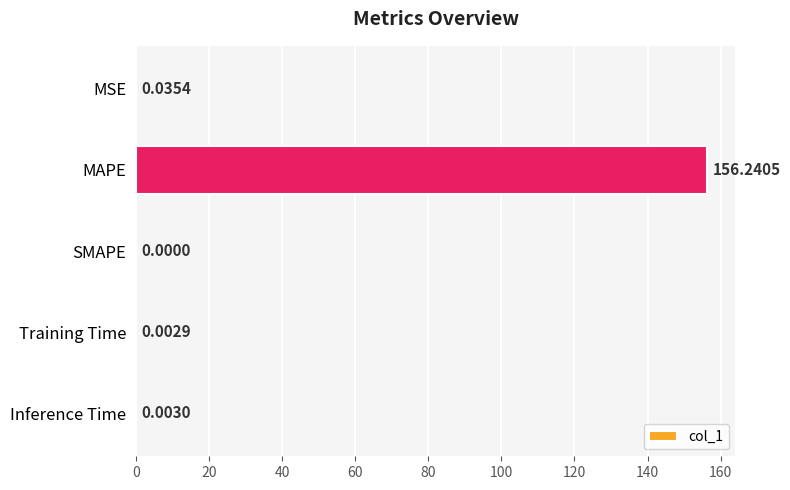

What is the change in value from MAPE to Training Time?

-156.2